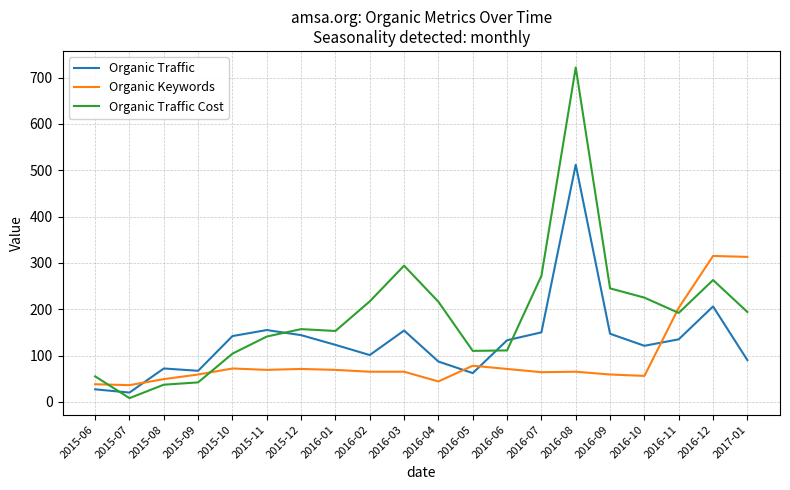

Rank the series by their average value, from lowest to highest.

Organic Keywords, Organic Traffic, Organic Traffic Cost